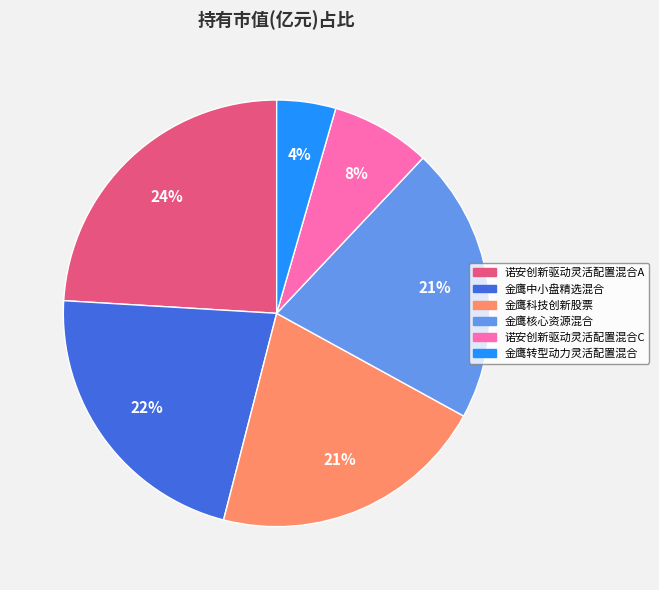

To the nearest percent, what portion does 金鹰核心资源混合 represent?

21%